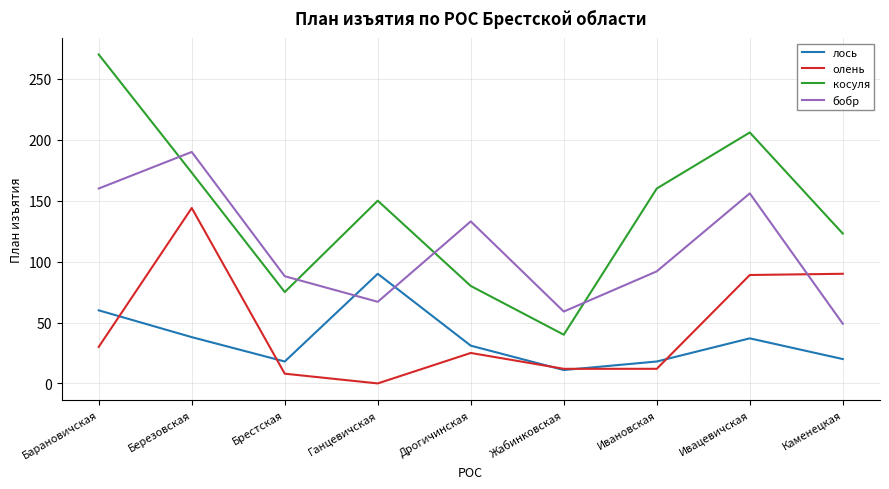

What is the difference between the highest and lowest values at Березовская?

152